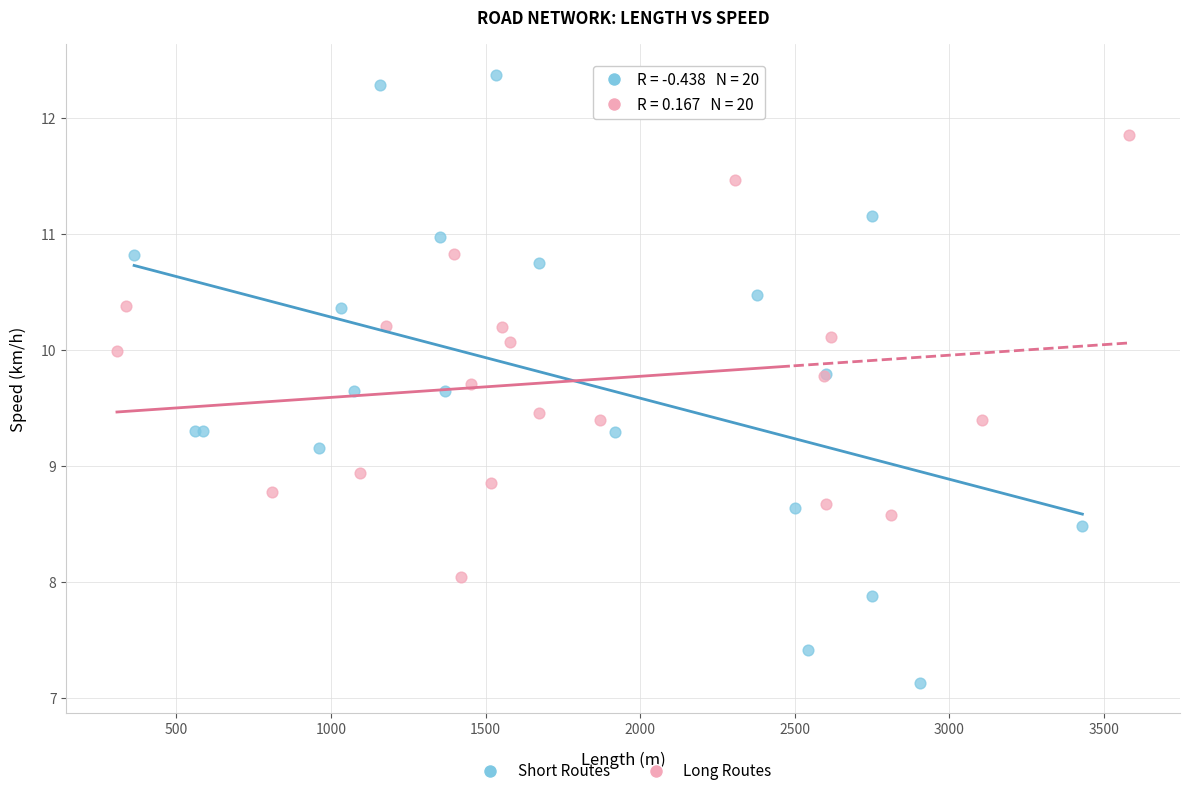

Which series reaches the minimum Y coordinate?

Short Routes